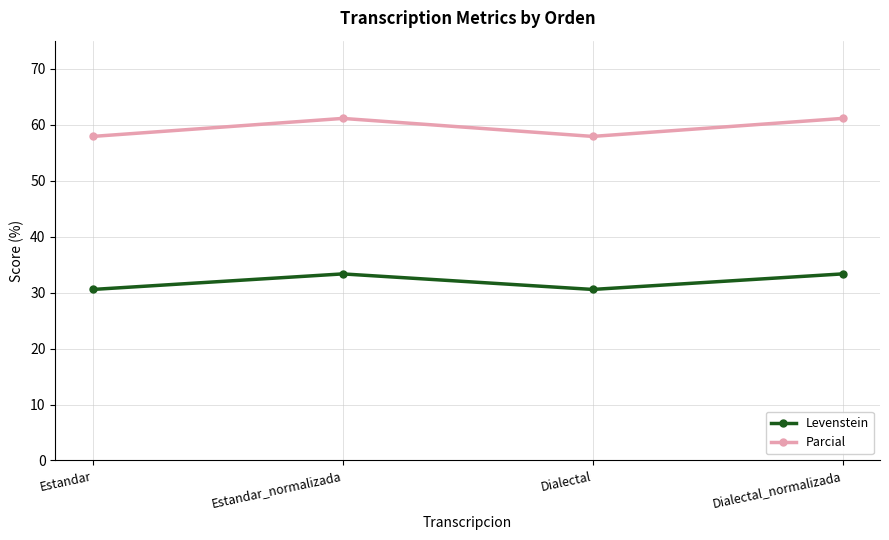

What is the total value across all series at Dialectal_normalizada?

94.4